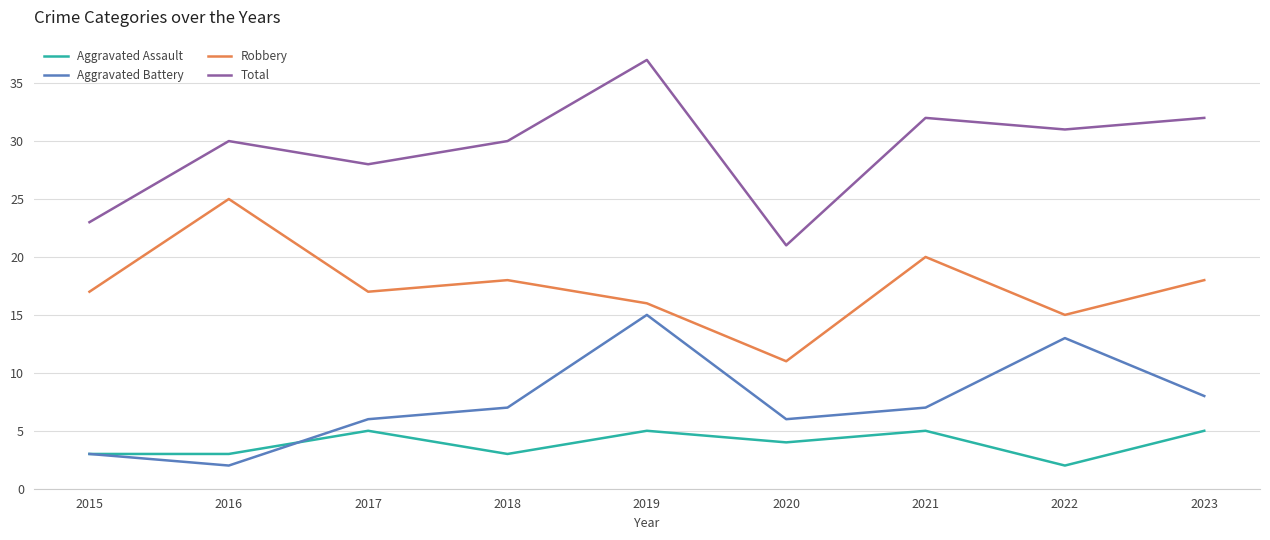

Reading left to right, what are all the values shown in this chart?

Aggravated Assault: 2015=3	2016=3	2017=5	2018=3	2019=5	2020=4	2021=5	2022=2	2023=5
Aggravated Battery: 2015=3	2016=2	2017=6	2018=7	2019=15	2020=6	2021=7	2022=13	2023=8
Robbery: 2015=17	2016=25	2017=17	2018=18	2019=16	2020=11	2021=20	2022=15	2023=18
Total: 2015=23	2016=30	2017=28	2018=30	2019=37	2020=21	2021=32	2022=31	2023=32